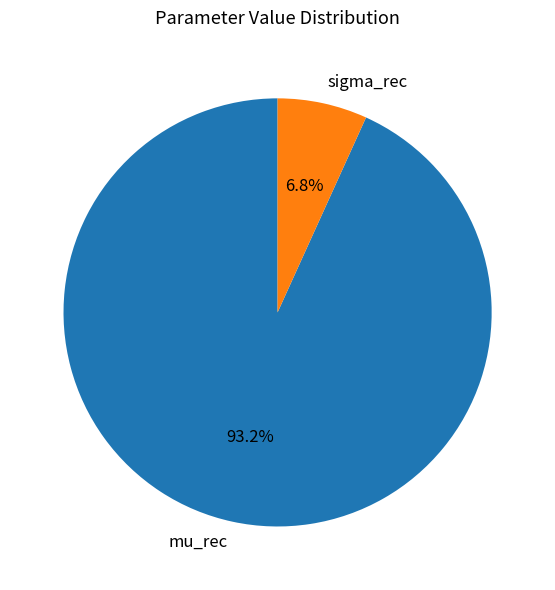

Which slice is the largest?

mu_rec